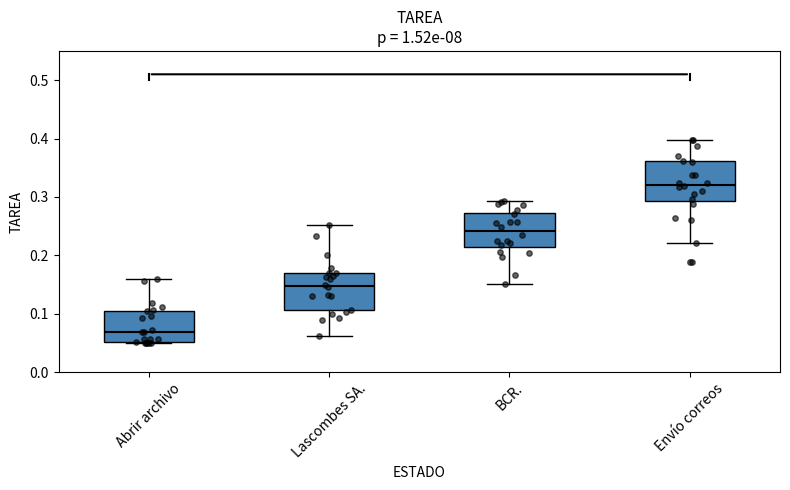

Which box's median line is the lowest?

Abrir archivo